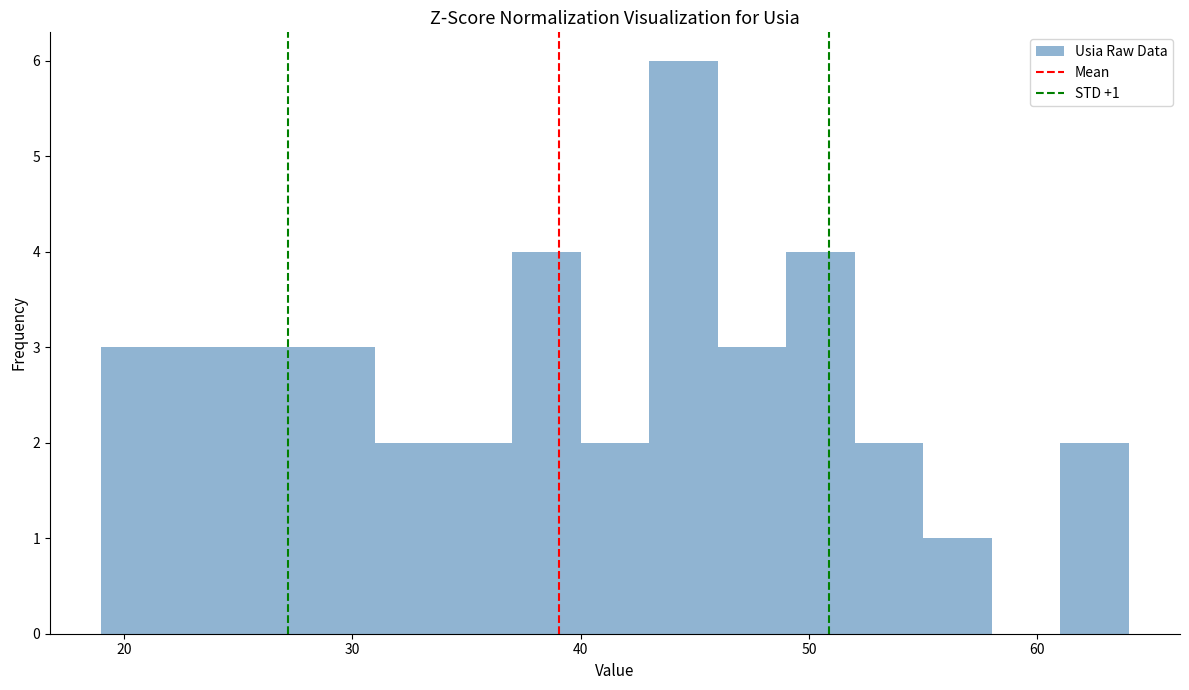

Read against the x-axis, roughly where is the centre of the tallest bar?

45